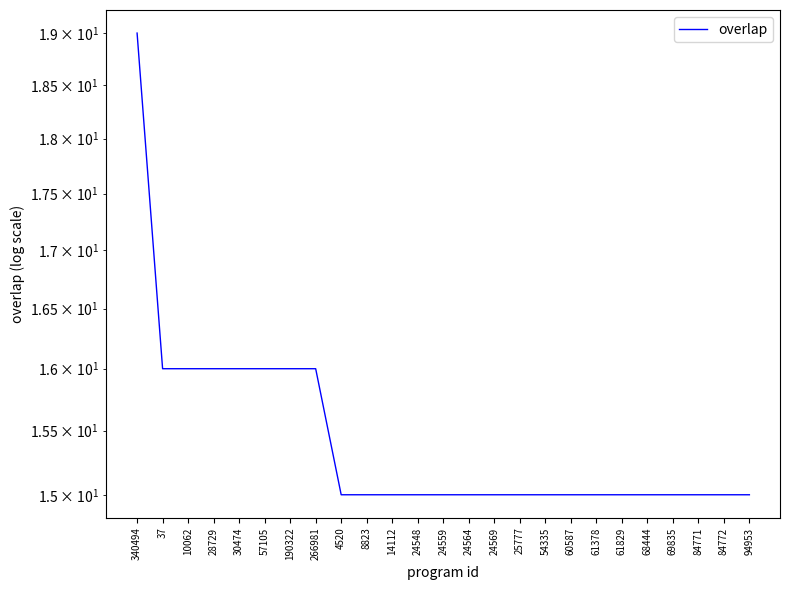

What value does the data have at 84771?

15